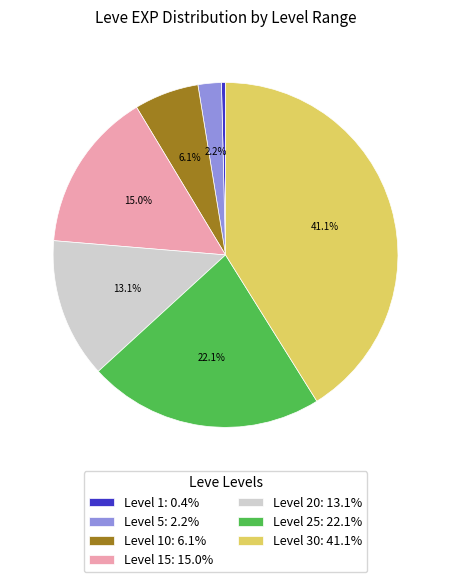

Count the number of slices in the pie.

7